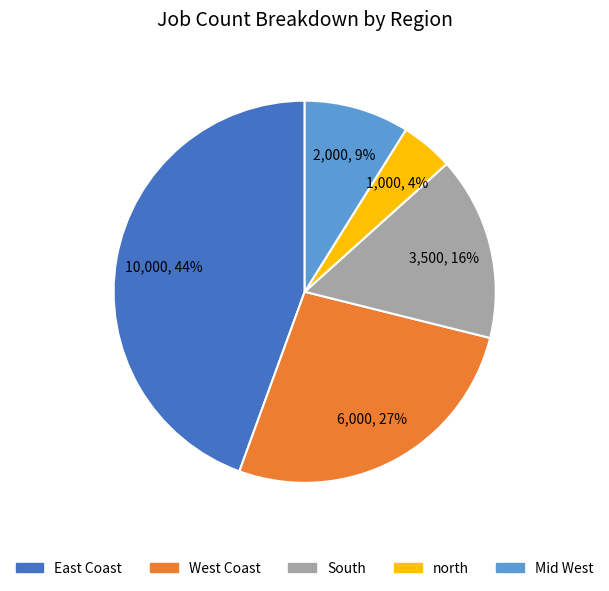

Which category has the smallest portion of the pie?

north